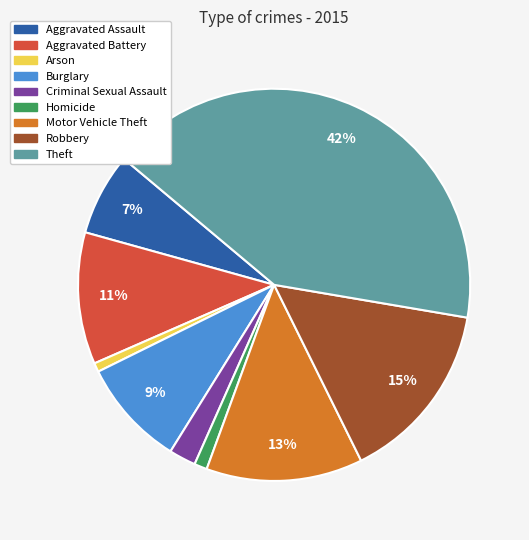

What is the largest slice in the pie chart?

Theft